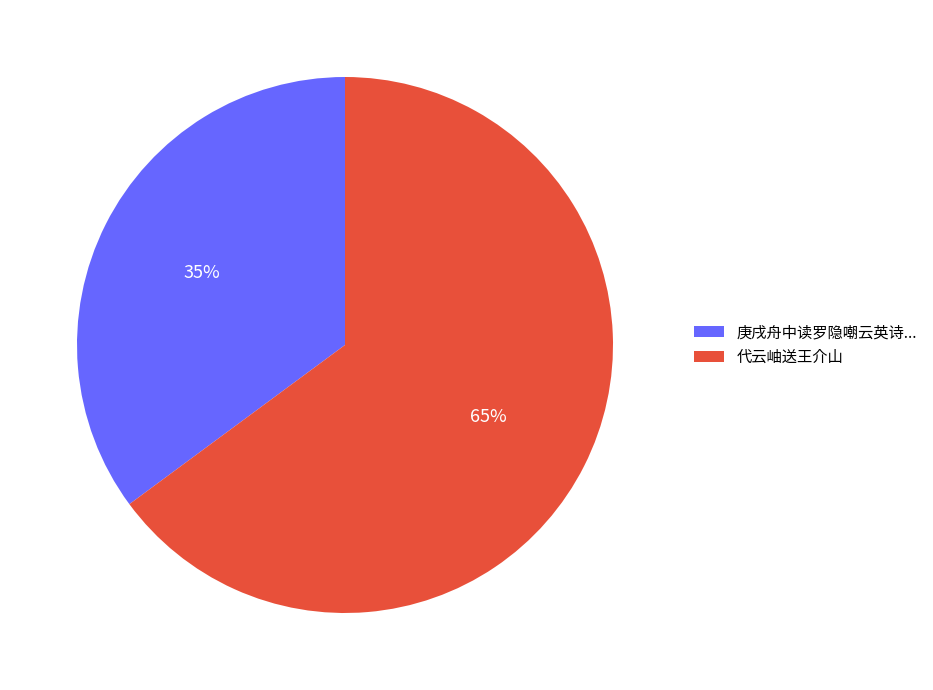

To the nearest percent, what is the average slice percentage?

50%